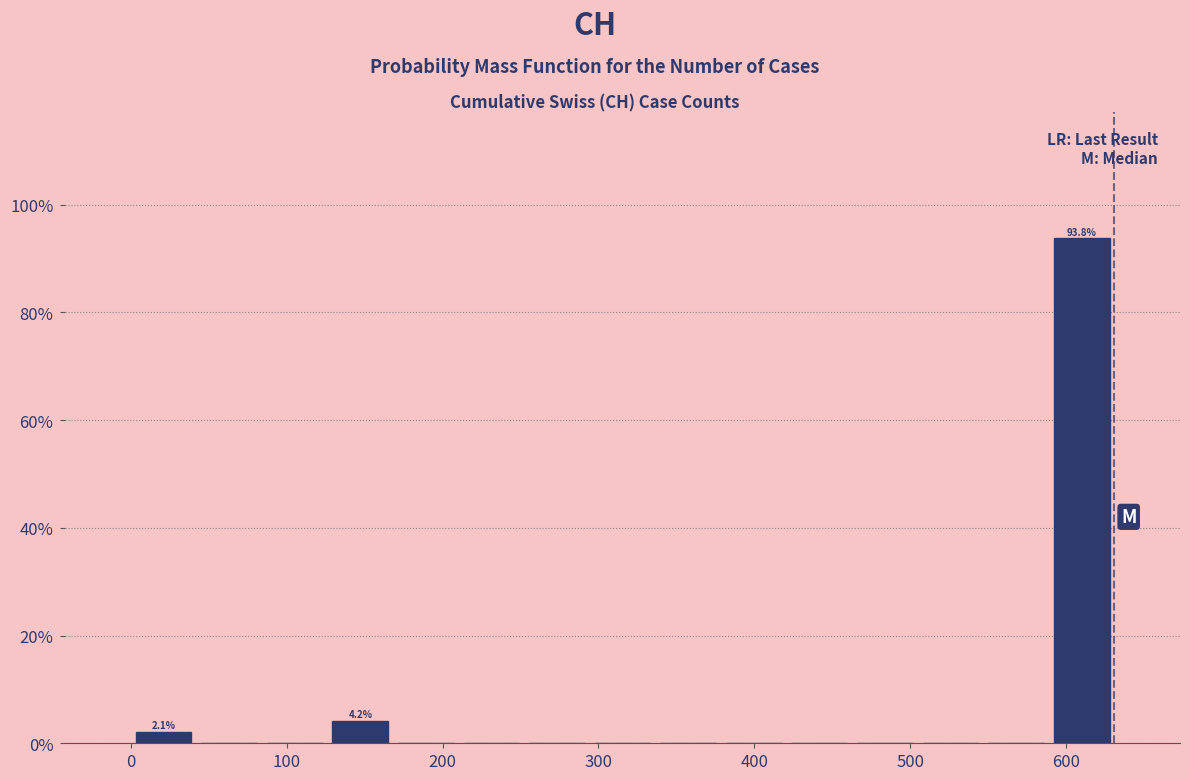

Which range on the x-axis has the tallest bar?

590 to 630